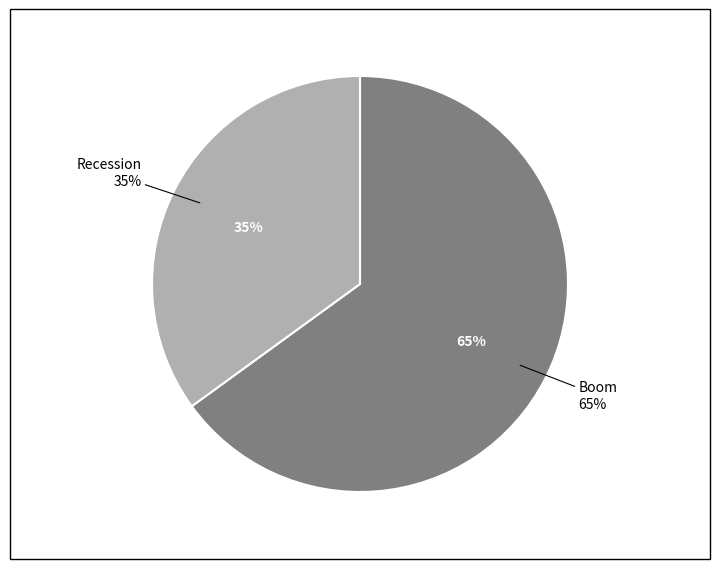

Is Boom the majority of the pie?

Yes